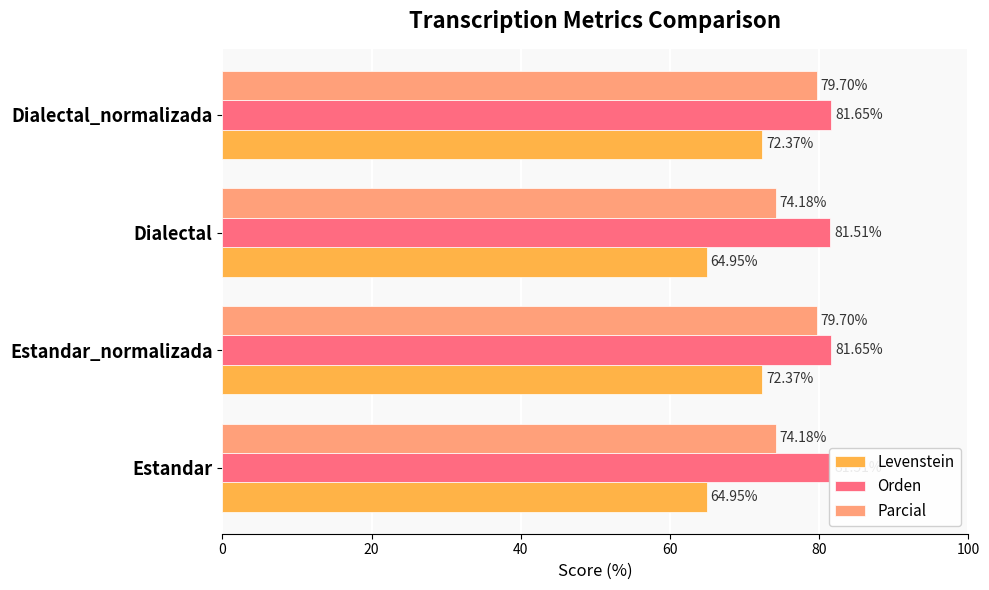

List the series in order of their overall mean, highest first.

Orden, Parcial, Levenstein